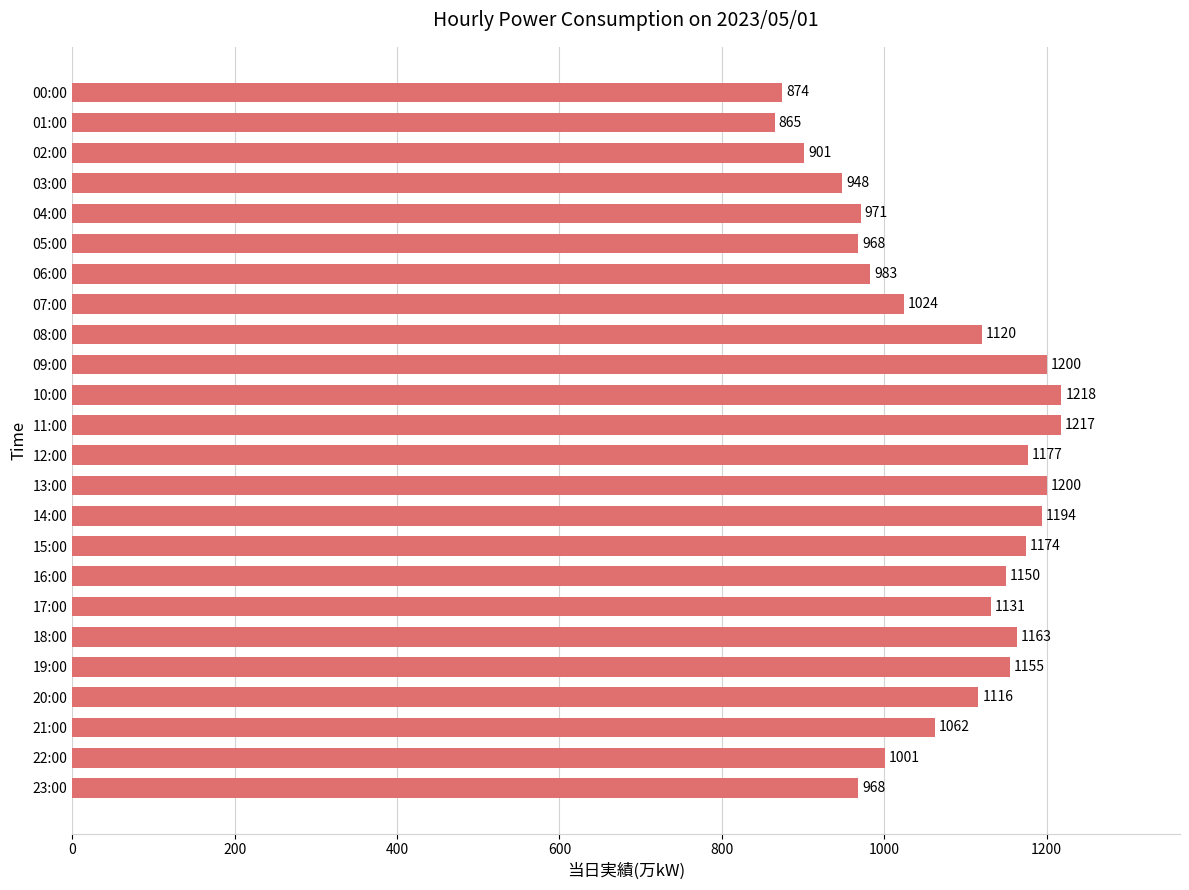

What is the label of the 1st bar from the top?

00:00